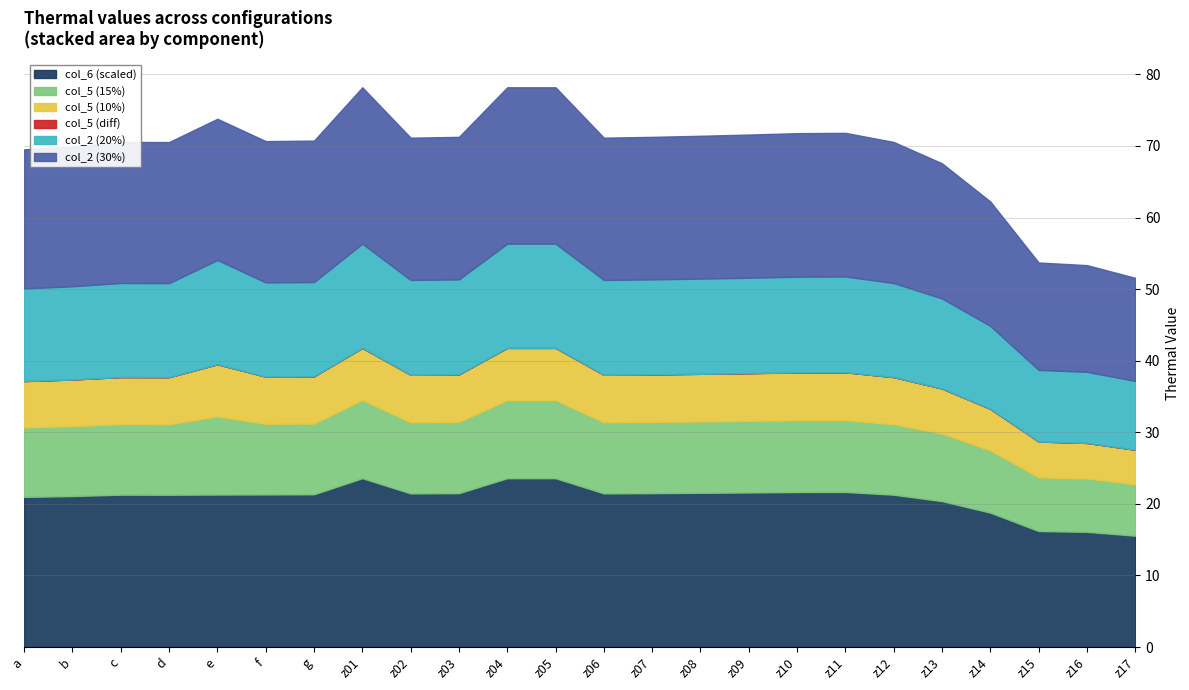

What is the lowest value of the col_6 (scaled) series?

15.6